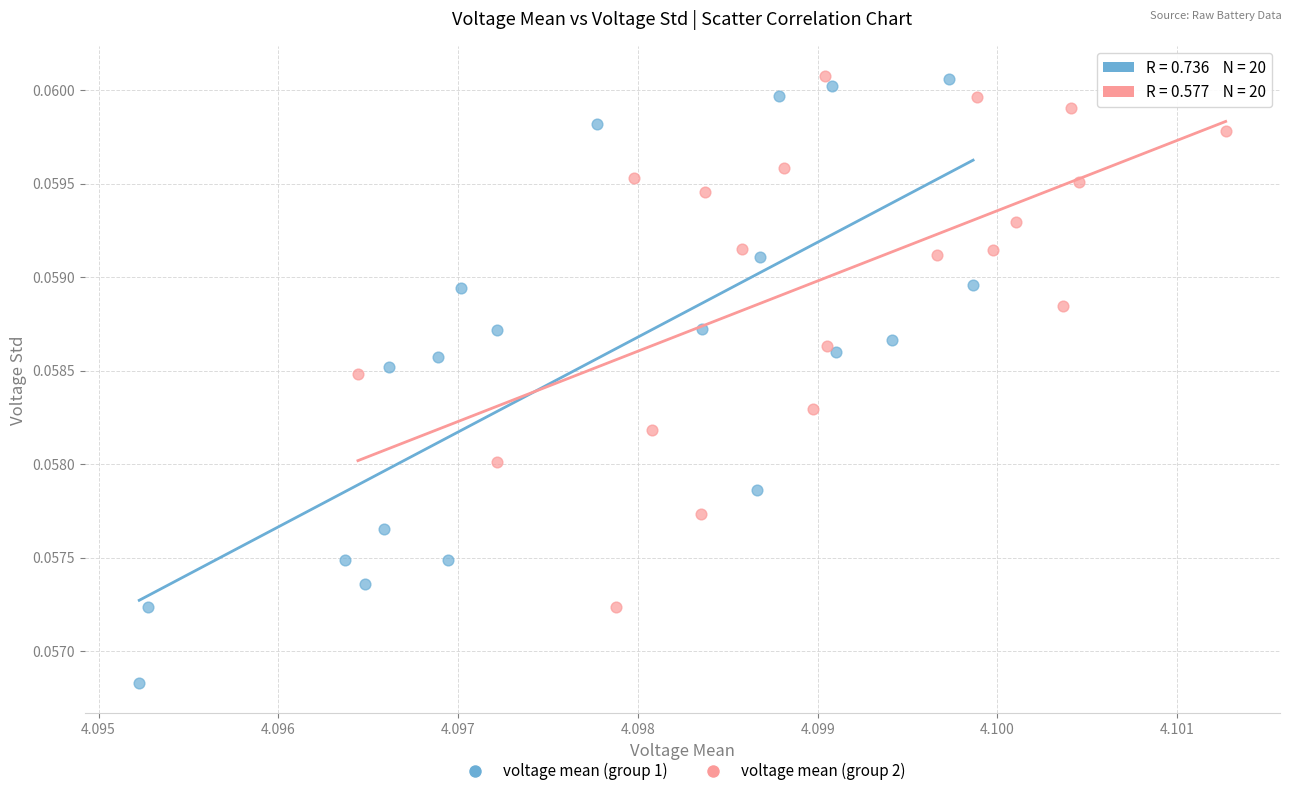

Which series contains the lowest Y value?

voltage mean (group 1)